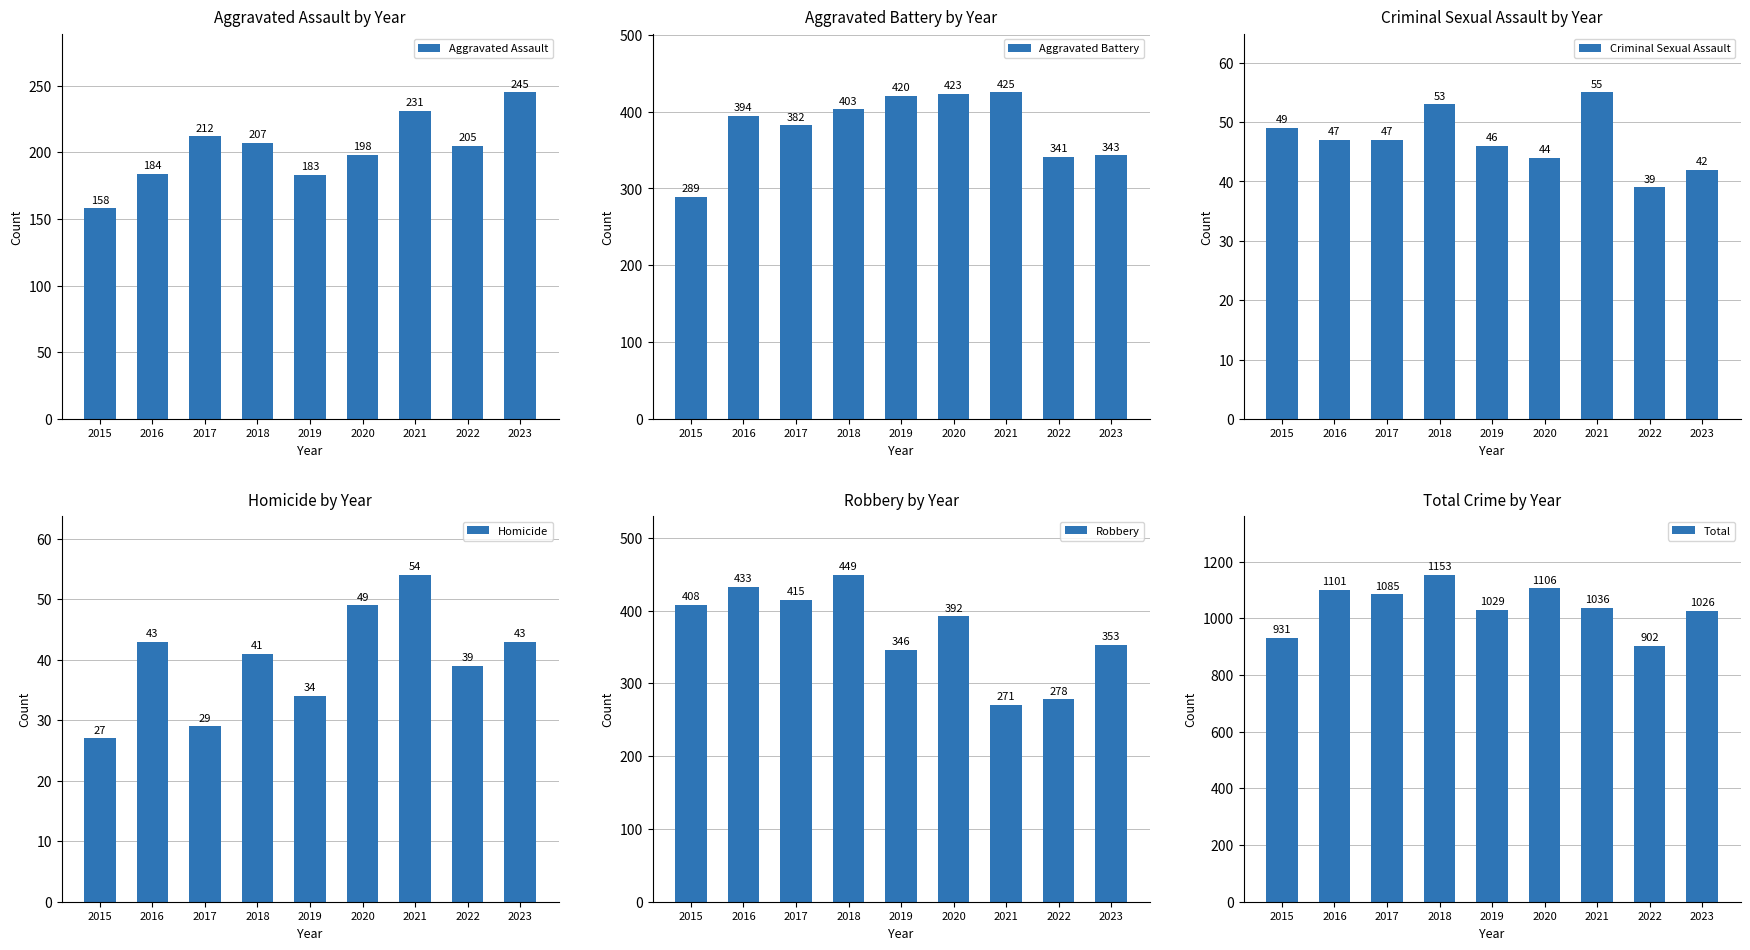

Rank the series by their maximum value, from lowest to highest.

Homicide, Criminal Sexual Assault, Aggravated Assault, Aggravated Battery, Robbery, Total